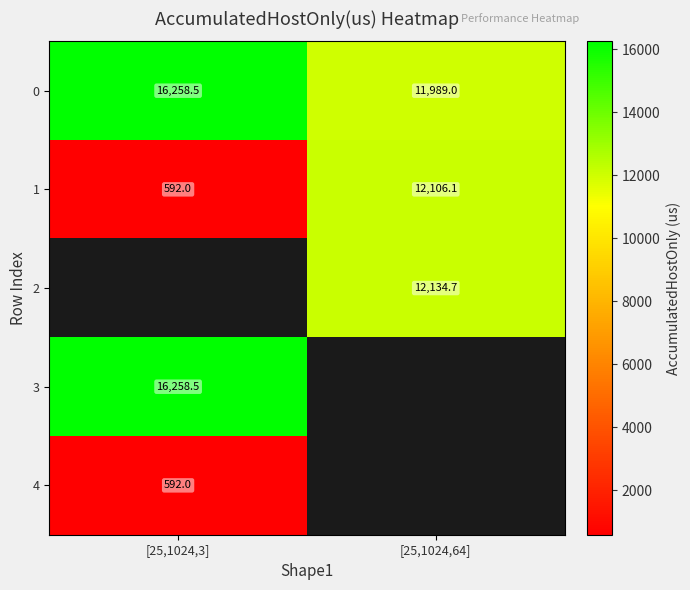

How many values in the 0 series exceed 16258?

1